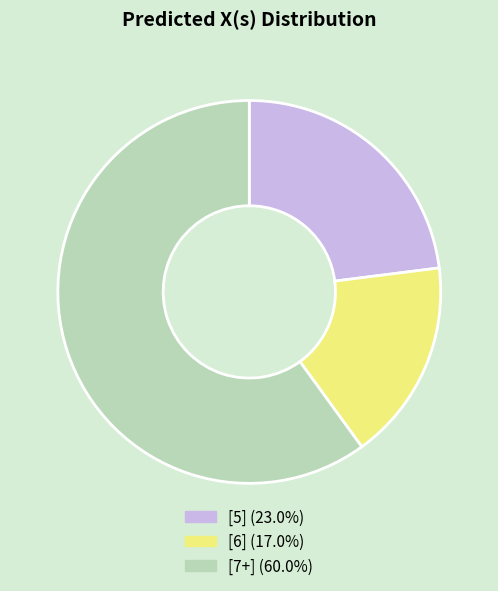

Do [6] and [5] together represent more than half of the pie?

No